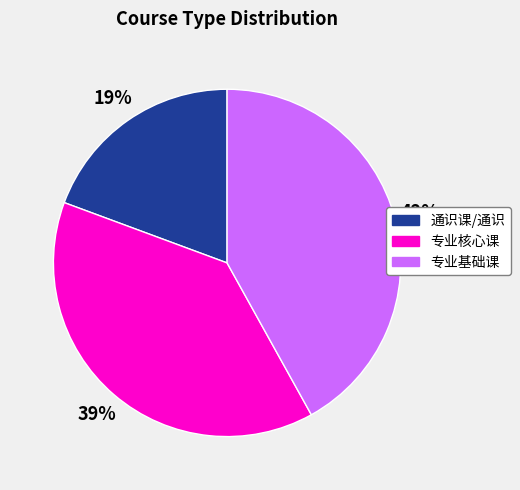

Which slice is the largest?

专业基础课